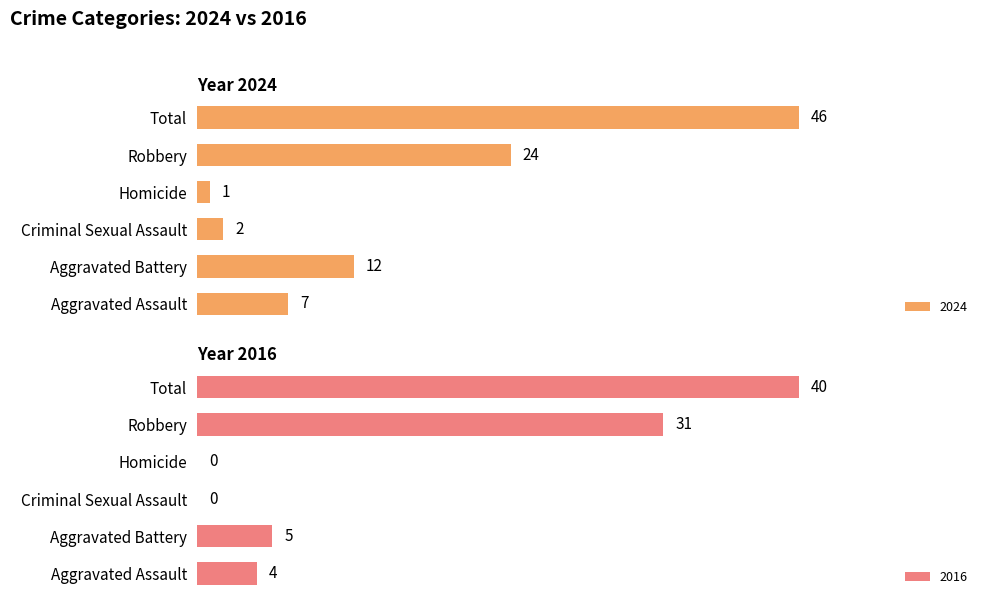

What is the total value across all series at Homicide?

1